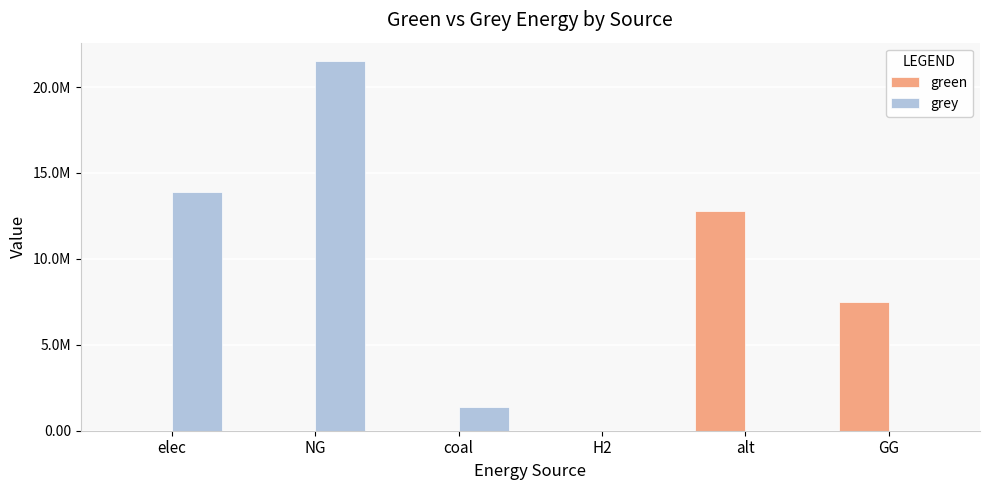

Reading left to right, extract all data points from this chart.

green: 0.0	0.0	0.0	0.0	12780367.6	7500000.0
grey: 13888680.4	21505800.4	1368274.3	0.0	0.0	0.0